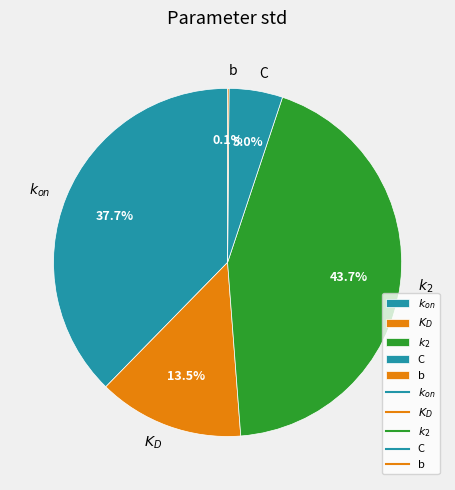

Is there a majority slice in this chart?

No